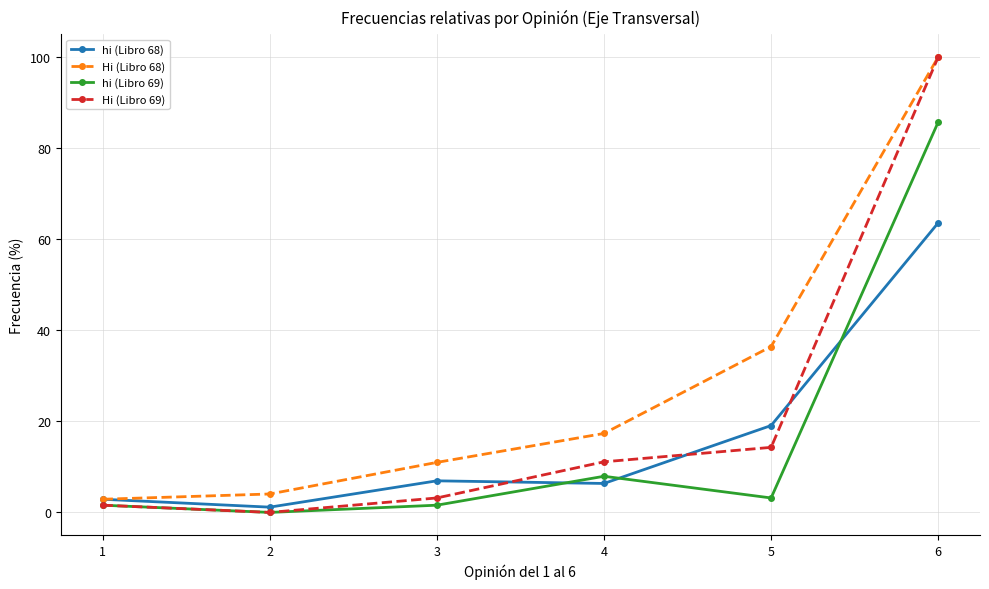

Reading left to right, extract all data points from this chart.

hi (Libro 68): 1=2.9	2=1.2	3=6.9	4=6.4	5=19.1	6=63.6
Hi (Libro 68): 1=2.9	2=4.0	3=11.0	4=17.3	5=36.4	6=100.0
hi (Libro 69): 1=1.6	2=0.0	3=1.6	4=7.9	5=3.2	6=85.7
Hi (Libro 69): 1=1.6	2=0.0	3=3.2	4=11.1	5=14.3	6=100.0